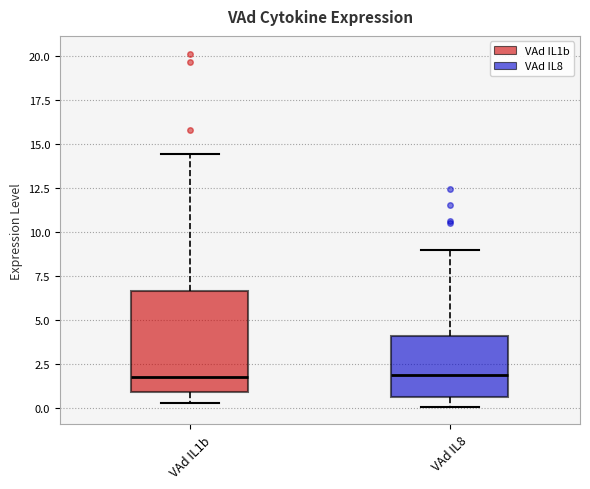

Reading left to right, read every box against the y-axis: the position of its median line, the range the box covers, and the ends of its whiskers. The values are not printed on the chart, so give them approximately, as read against the axis.

VAd IL1b: median 2.0, box 1.0 to 6.5, whiskers 0.5 to 14.5
VAd IL8: median 2.0, box 0.5 to 4.0, whiskers 0.0 to 9.0